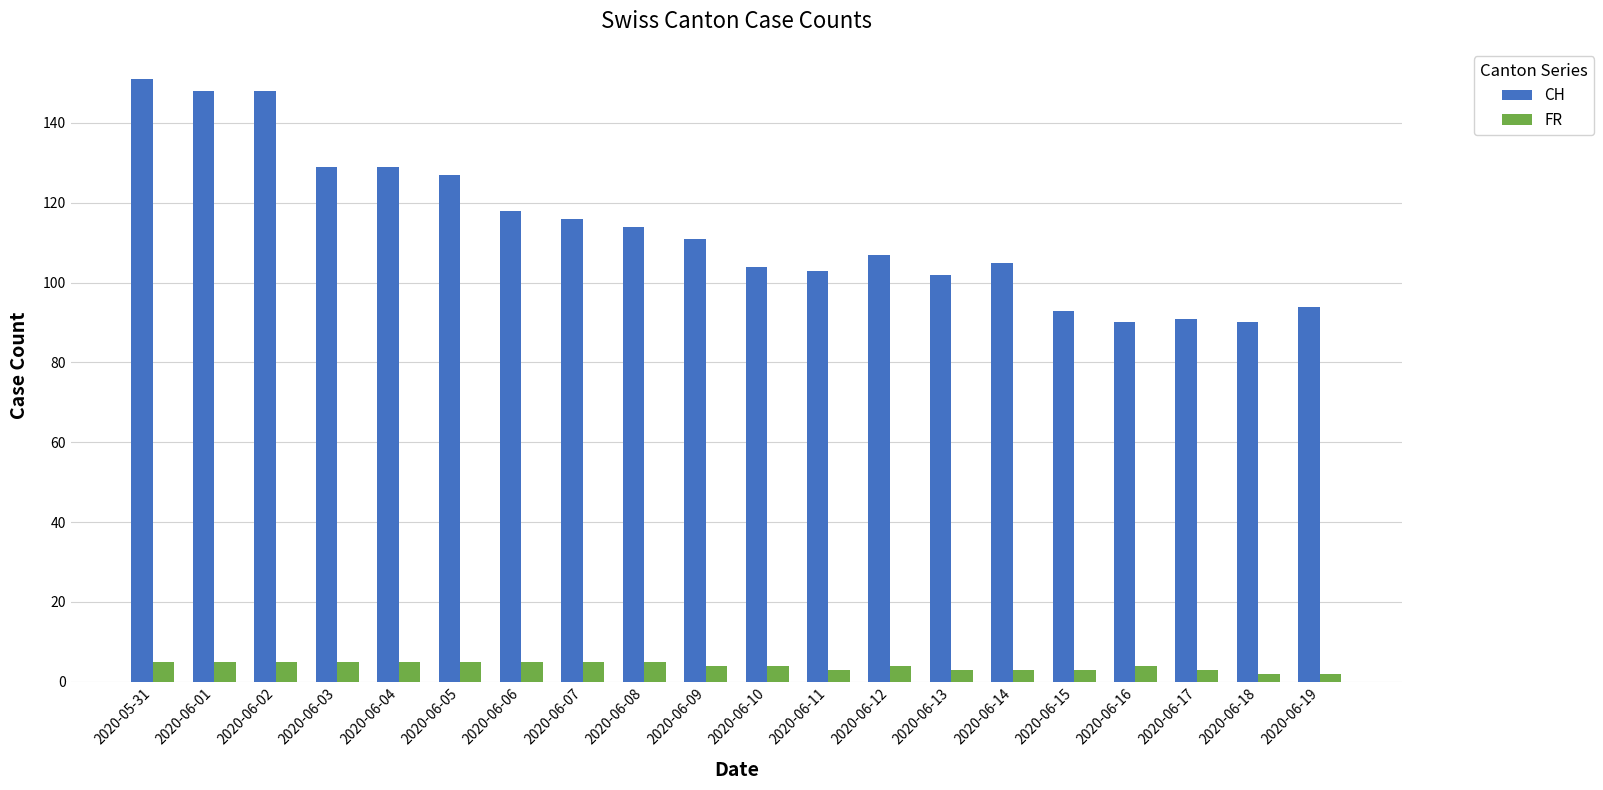

Where does the FR series first go above 4?

2020-05-31